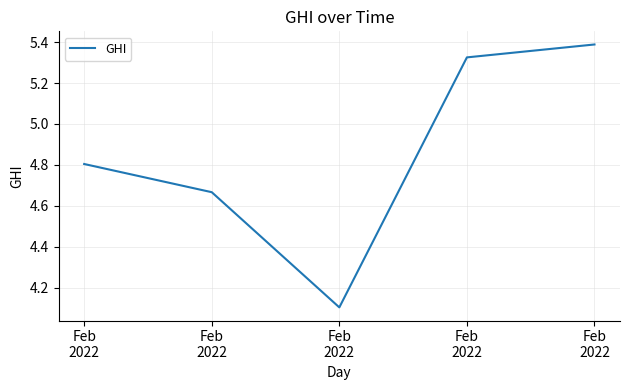

What is the difference between the values at Feb
2022 and Feb
2022?

0.7